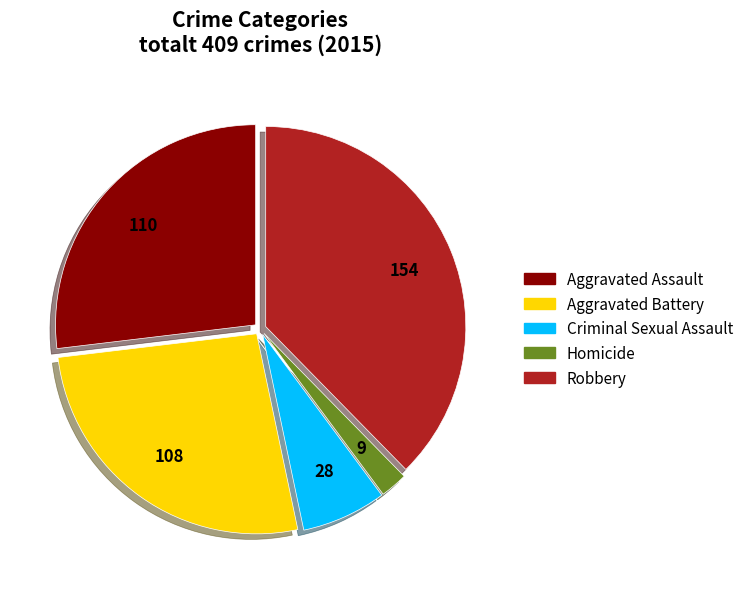

What is the ratio of the value at Homicide to the value at Criminal Sexual Assault?

0.3